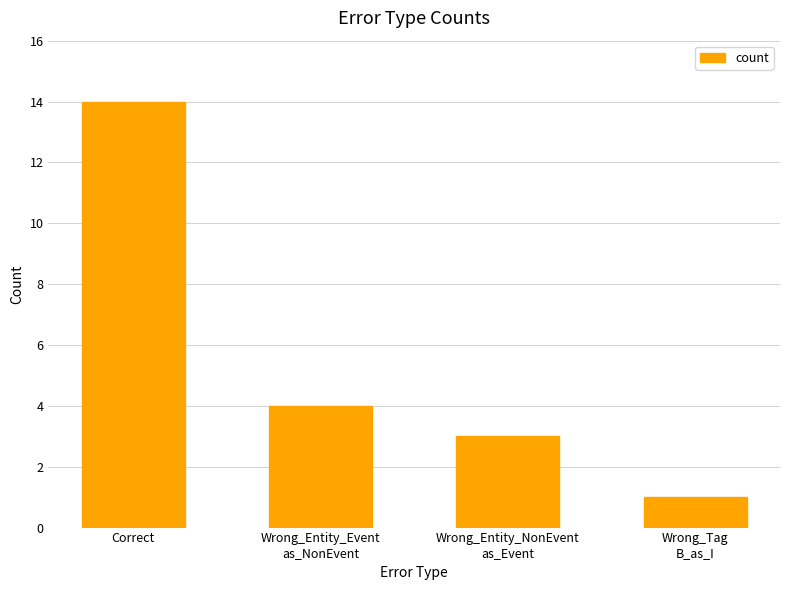

How many bars are there in total?

4